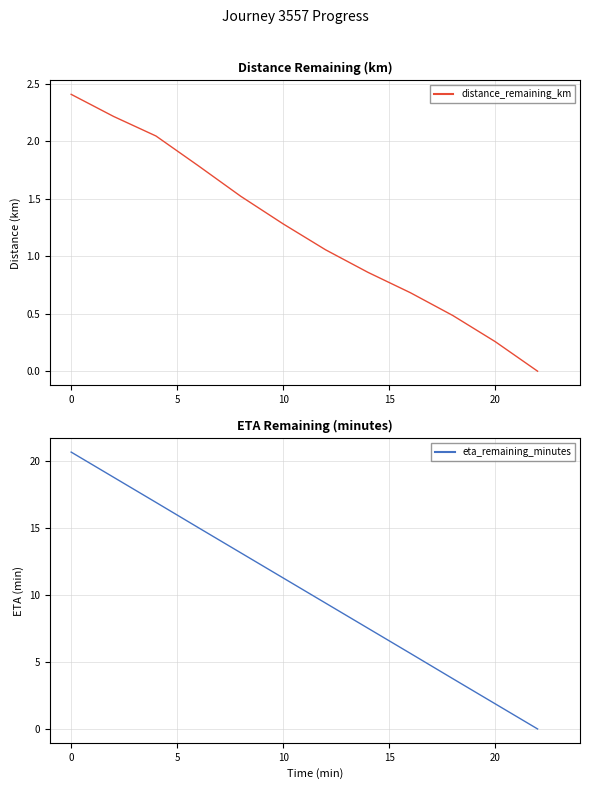

The value of distance_remaining_km at 0 is 3.7. True or false?

False